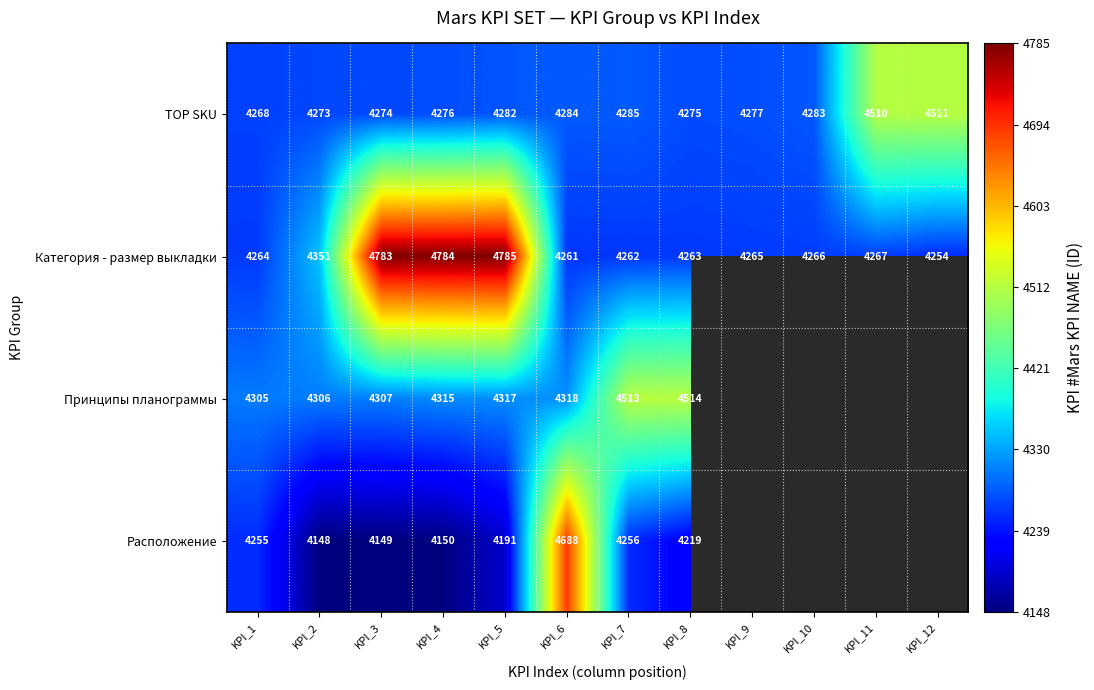

Where is Категория - размер выкладки nearest to the value 4519?

KPI_2